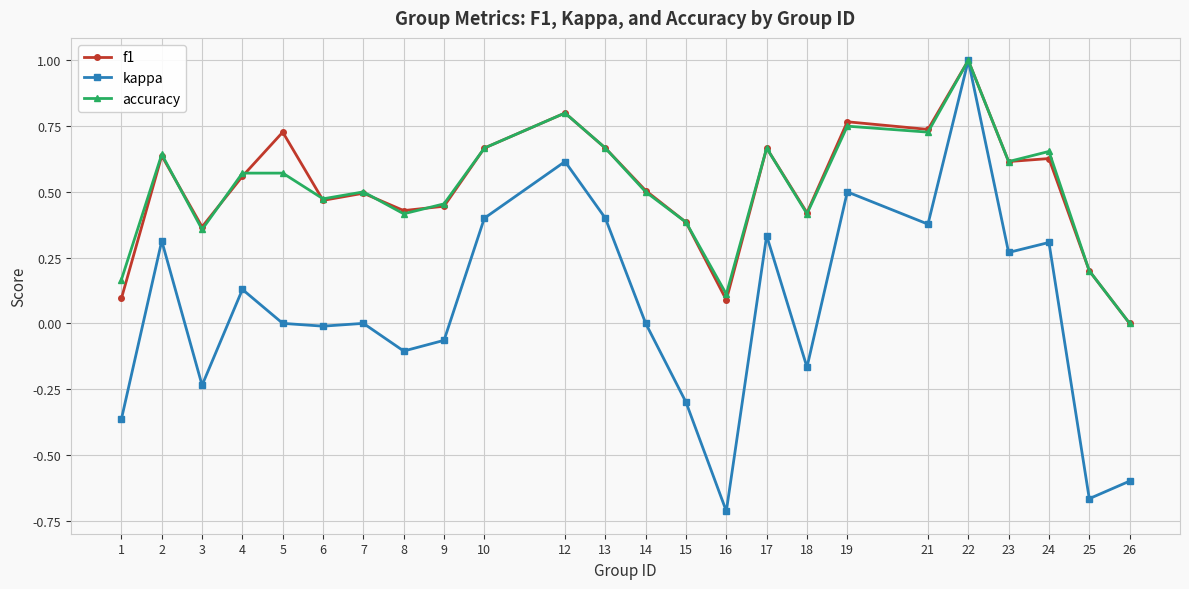

What is the sum of all f1 values?

12.4